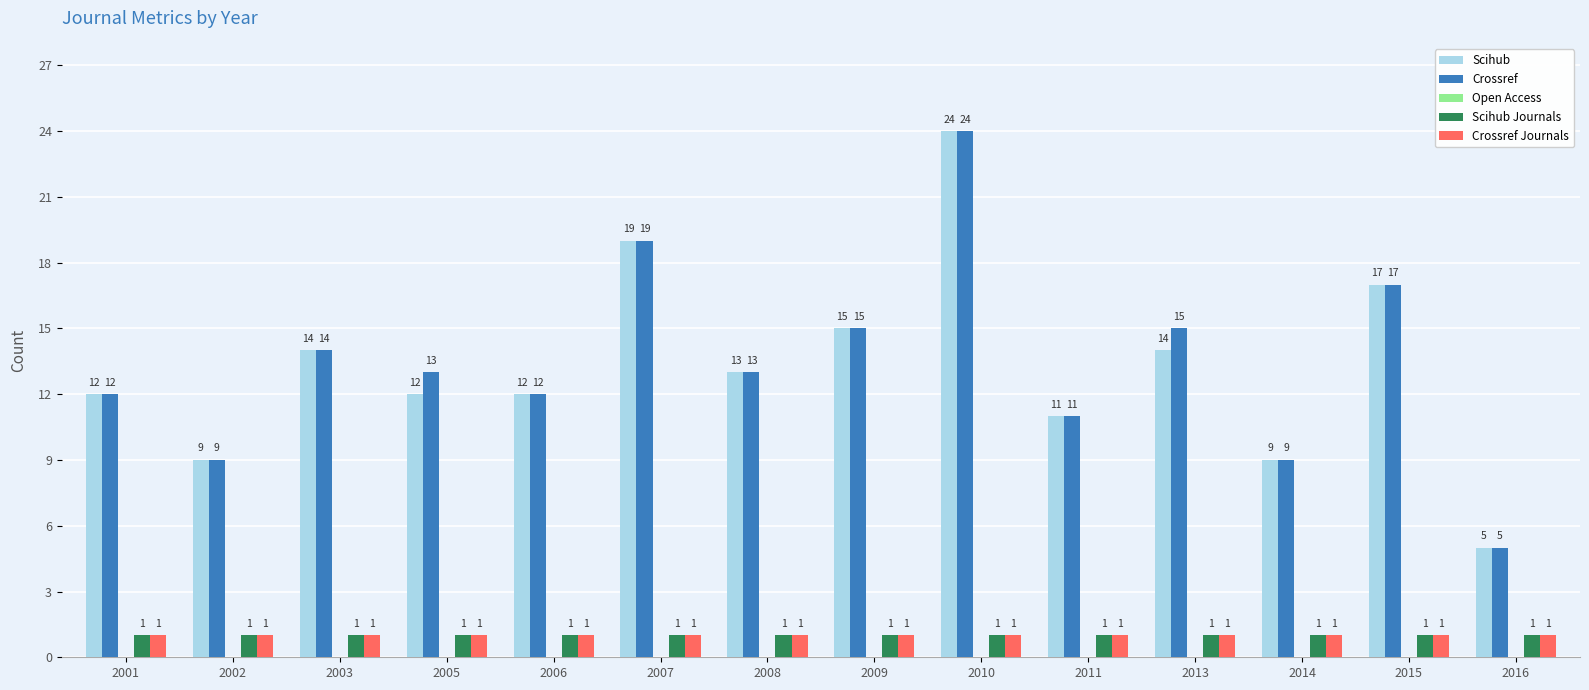

Which series has the largest total across all categories?

Crossref